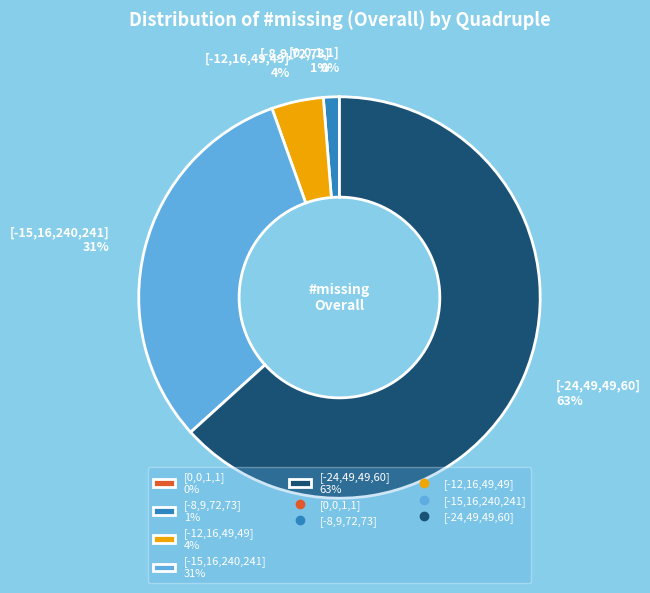

Does any single category account for the majority?

Yes